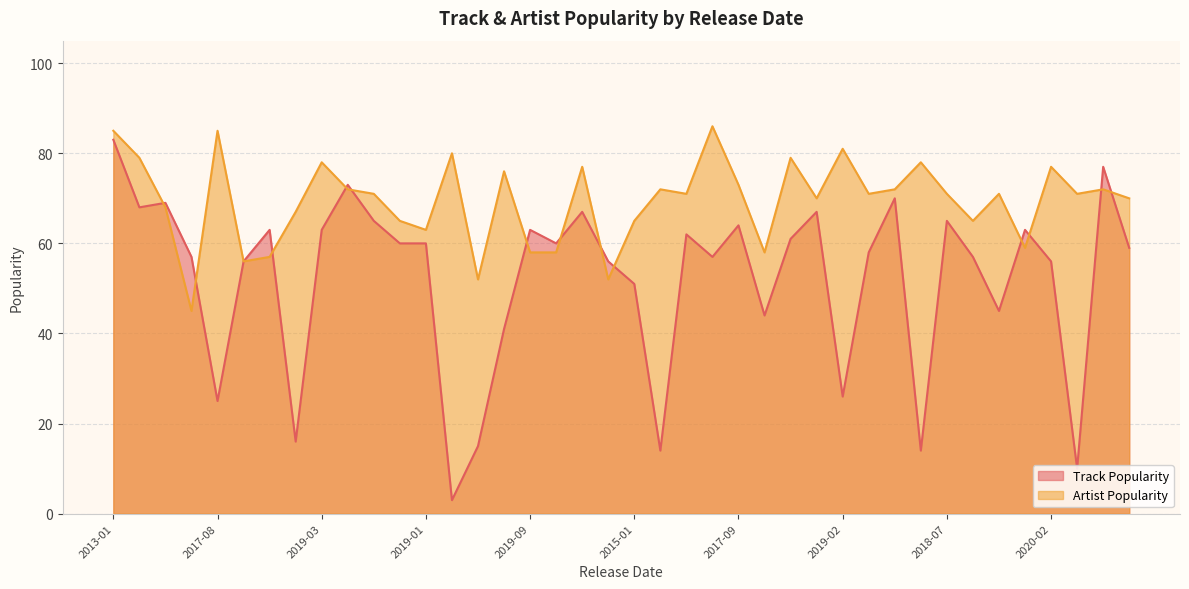

At 2019-09, list the series in order from largest to smallest.

Track Popularity, Artist Popularity